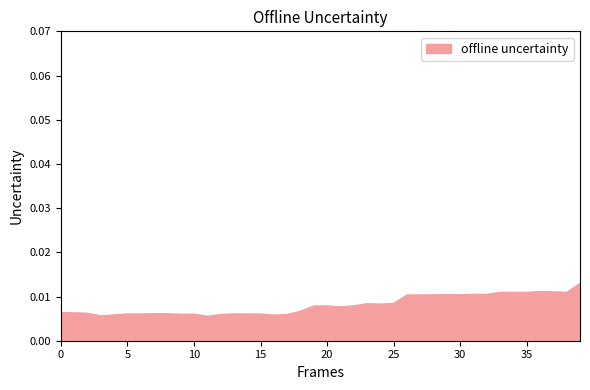

Count the values in the range 0 to 1.

40